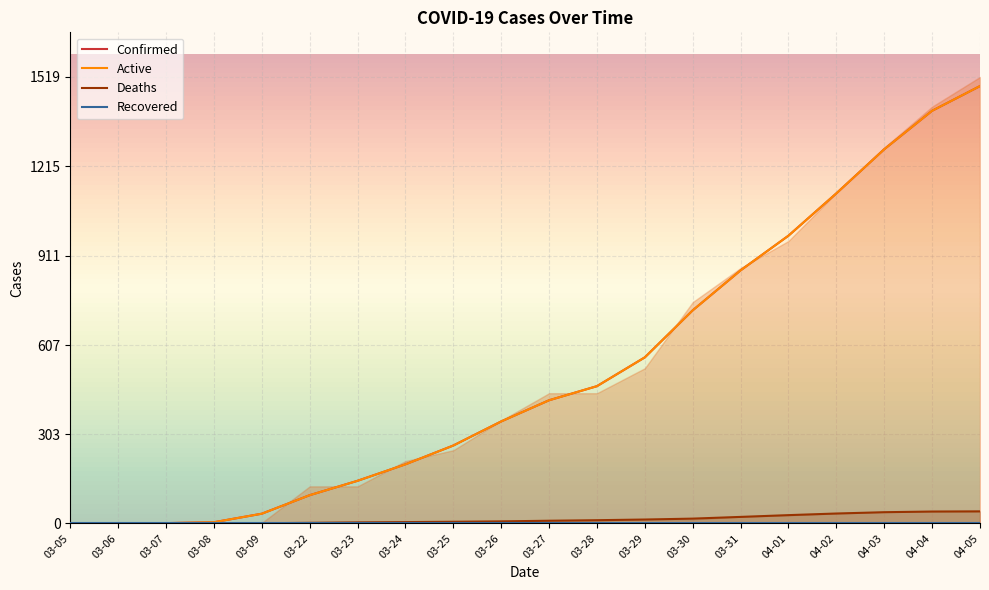

How many data points in Active are less than 419?

10